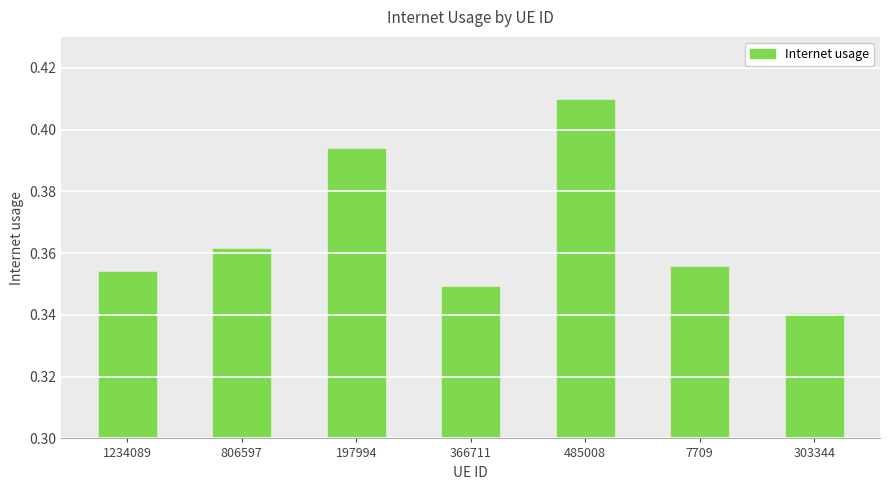

Which label corresponds to the largest value in the chart?

485008